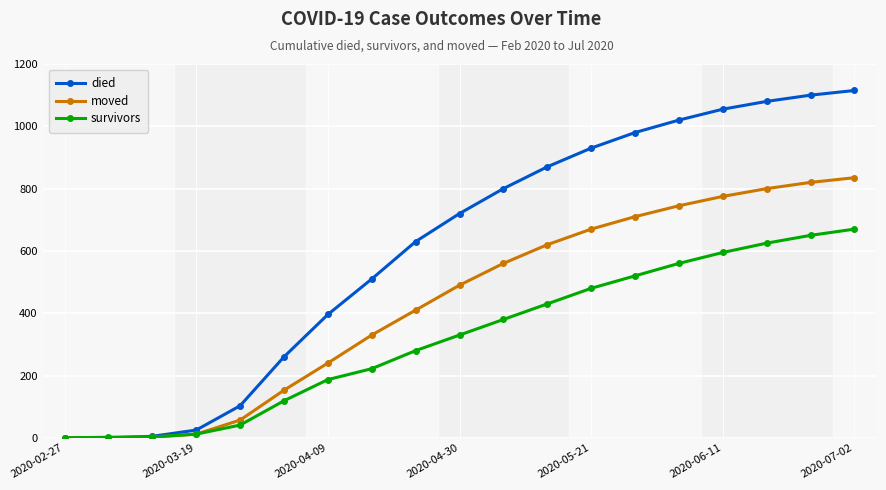

Which series has the largest range (max minus min)?

died